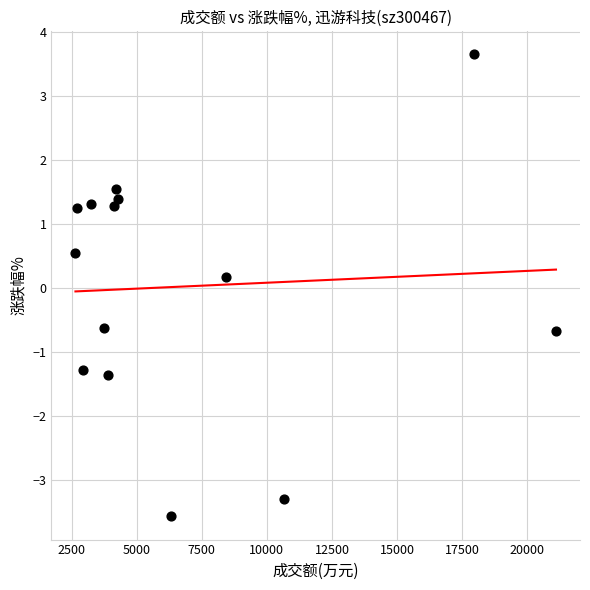

What is the range of X values (max minus min)?

18465.0